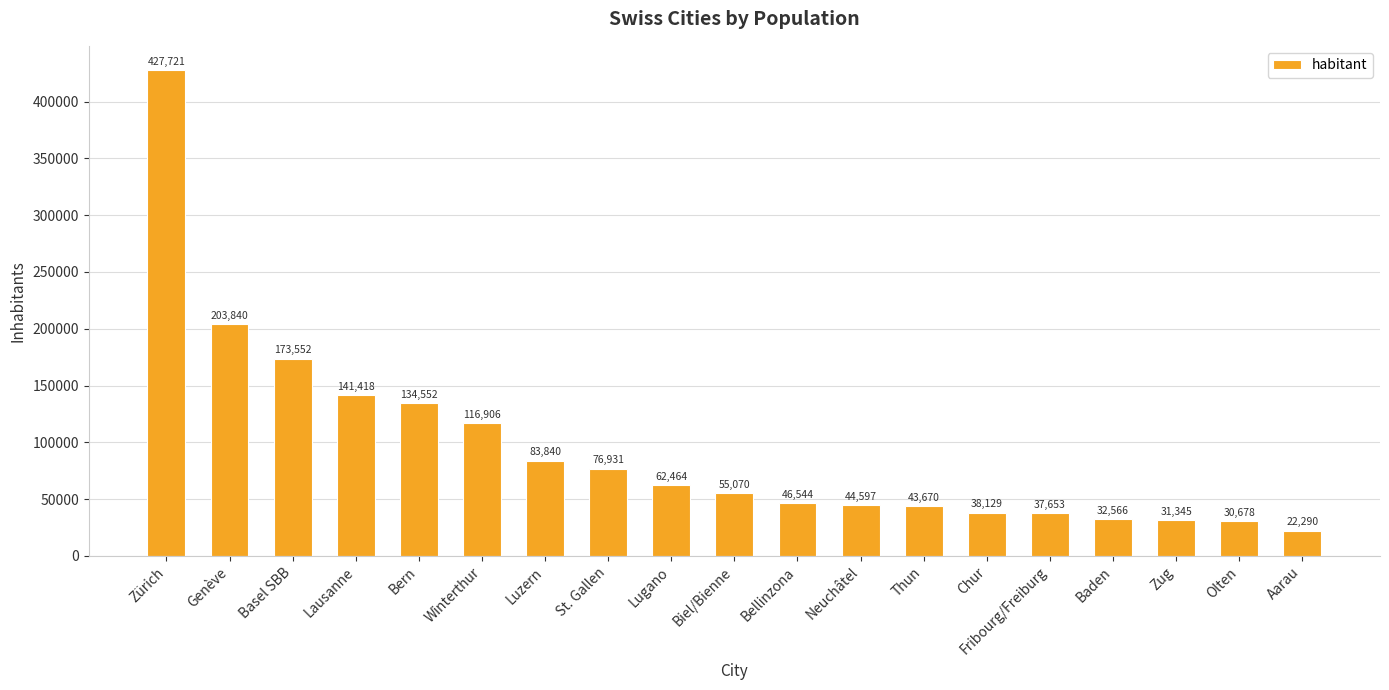

Reading right to left, list all the values displayed in this chart.

Aarau=22290	Olten=30678	Zug=31345	Baden=32566	Fribourg/Freiburg=37653	Chur=38129	Thun=43670	Neuchâtel=44597	Bellinzona=46544	Biel/Bienne=55070	Lugano=62464	St. Gallen=76931	Luzern=83840	Winterthur=116906	Bern=134552	Lausanne=141418	Basel SBB=173552	Genève=203840	Zürich=427721